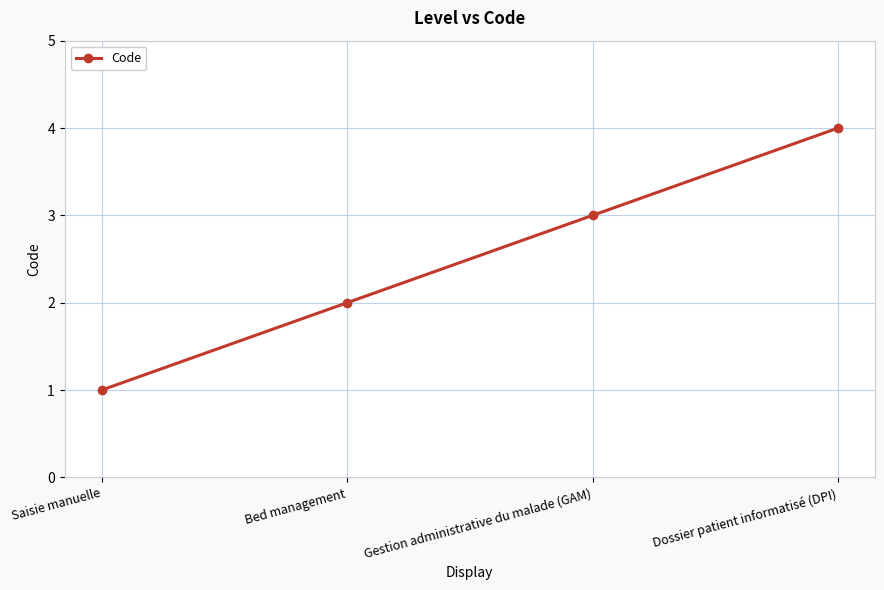

What is the value of the 3rd point from the left?

3